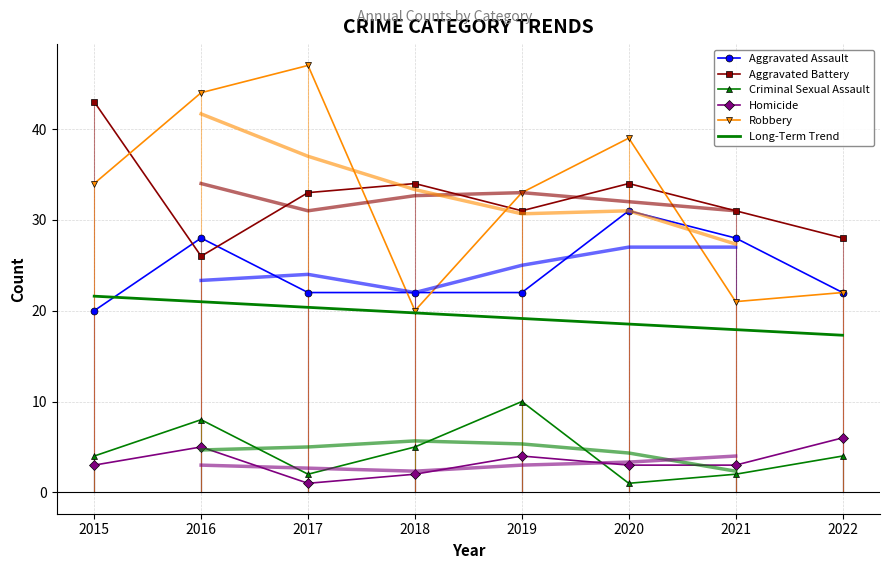

At how many categories does at least one series exceed 11?

8